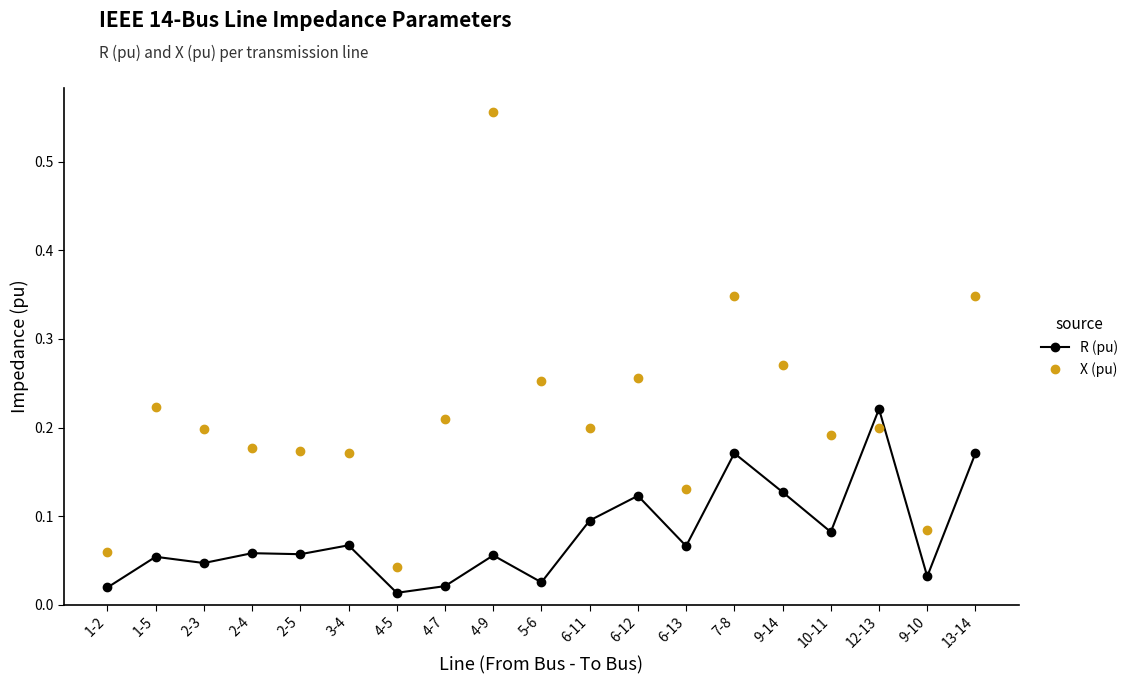

At which category does X (pu) reach its first local peak?

1-5